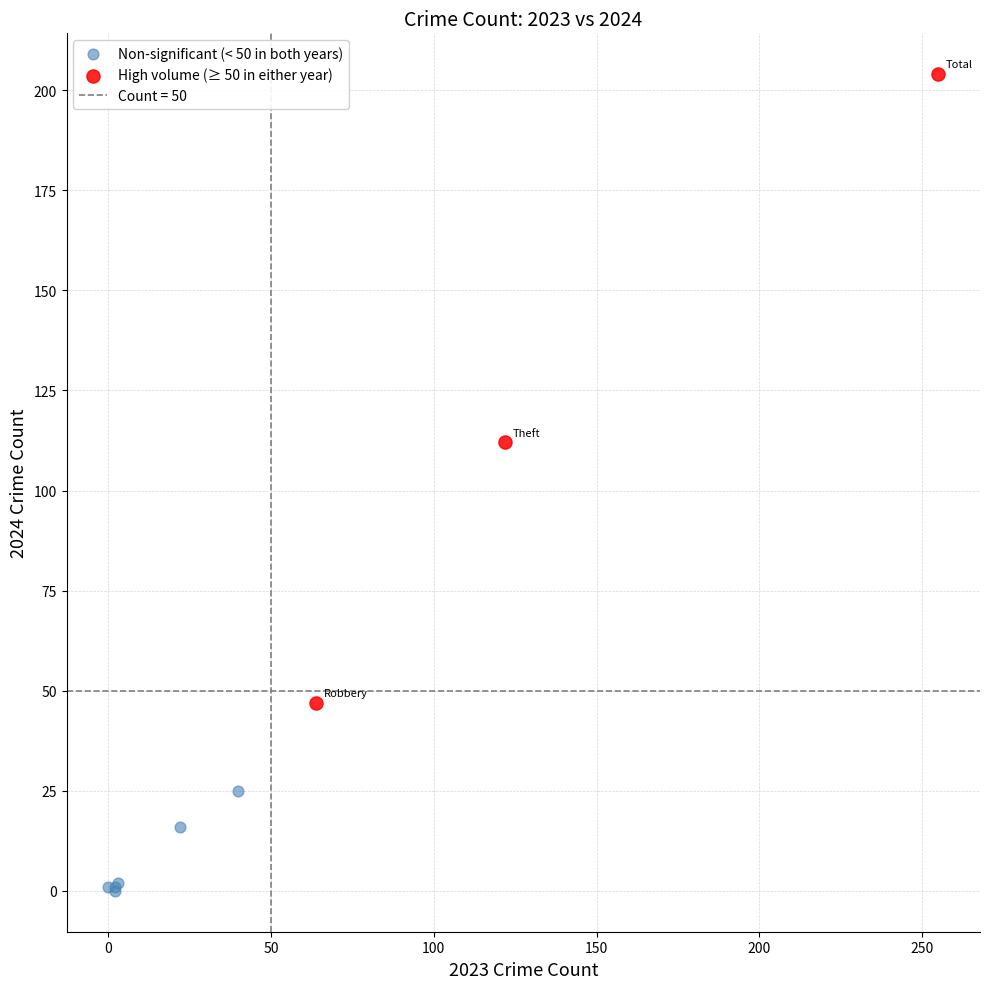

Which series reaches the minimum Y coordinate?

Non-significant (< 50 in both years)